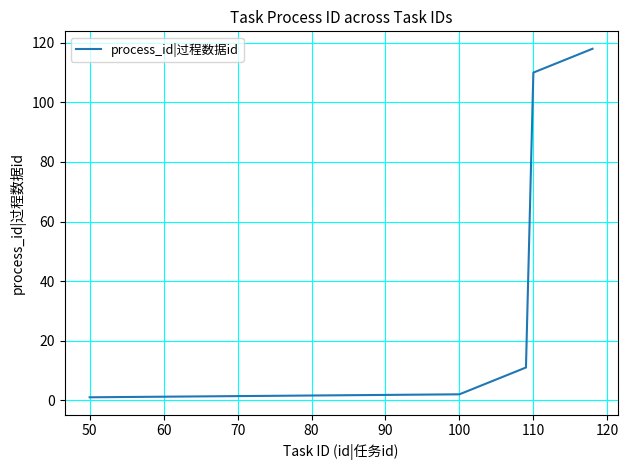

What is the greatest value displayed?

118